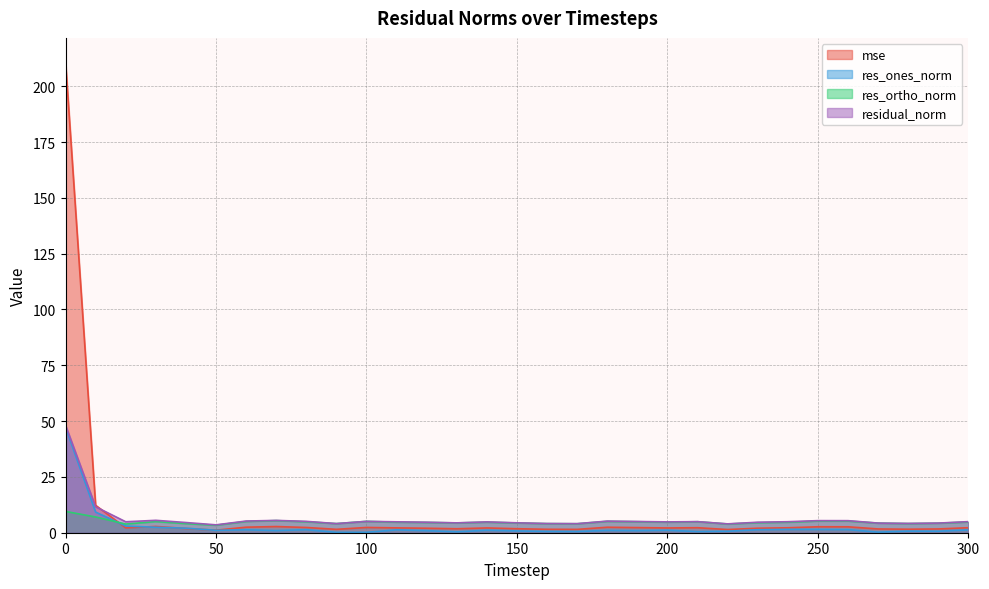

Which series ends up on top after the final intersection of res_ortho_norm and res_ones_norm?

res_ortho_norm